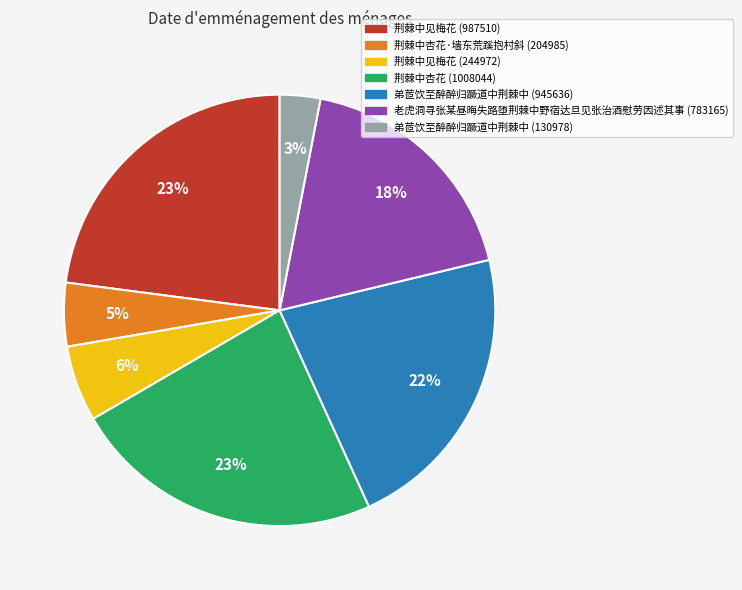

To the nearest percent, what is the average slice percentage?

14%